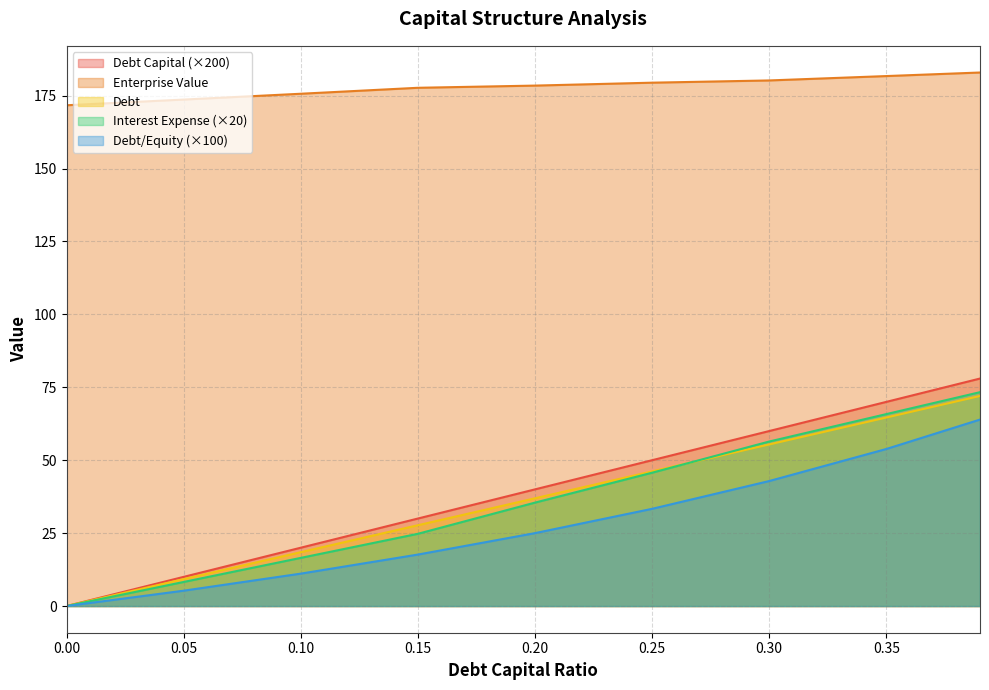

True or false: debt_capital and interest_expense cross at least once.

False